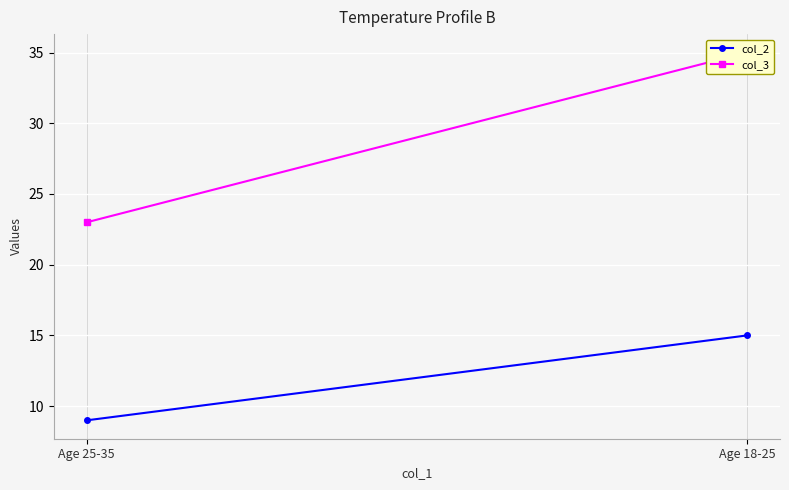

Which series changed the most between Age 18-25 and Age 25-35?

col_3